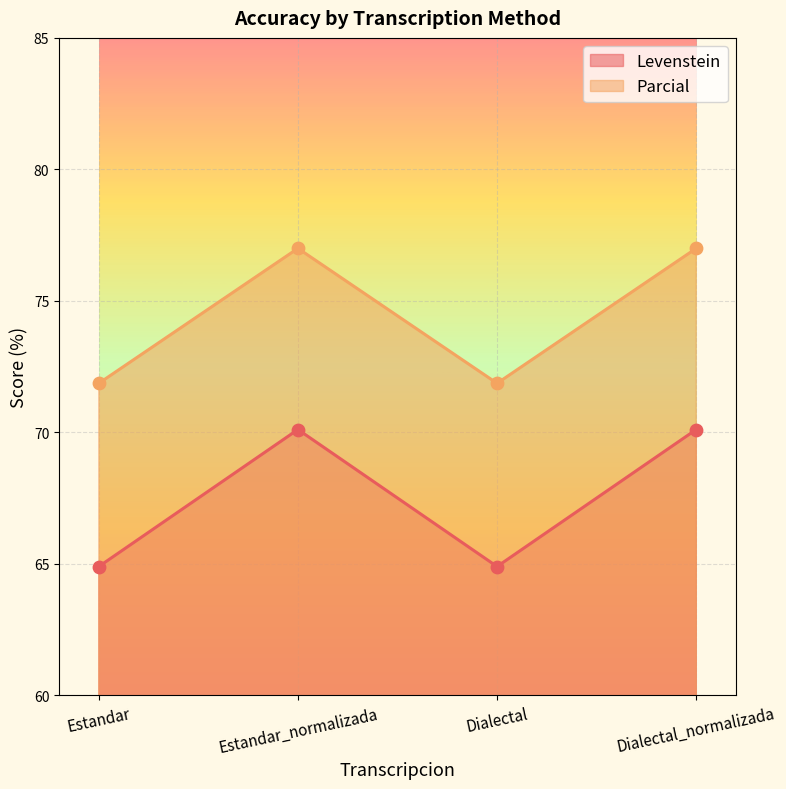

At which category is the sum across all series the highest?

Estandar_normalizada